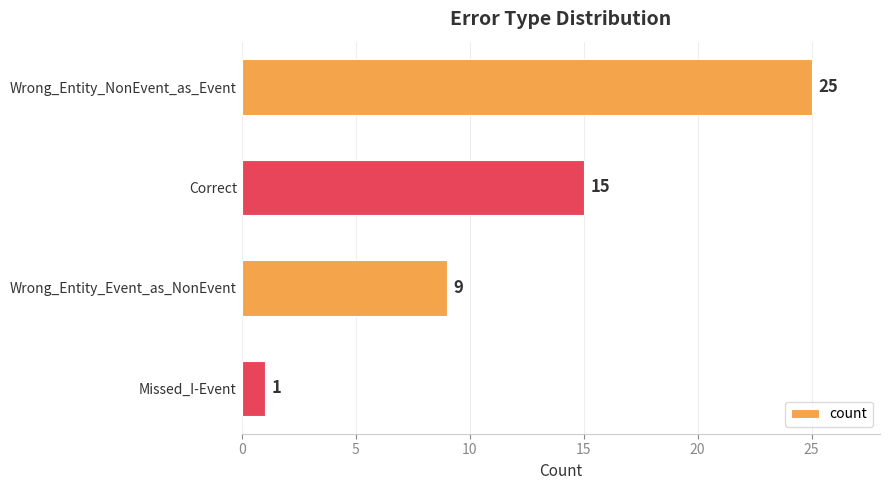

What is the sum of all values?

50